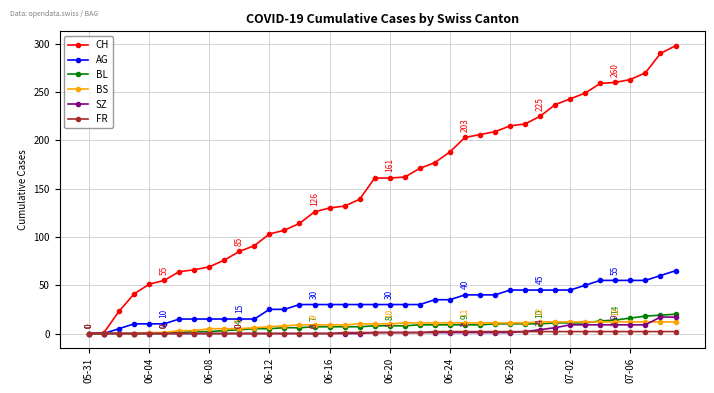

What is the maximum value for BS?

12